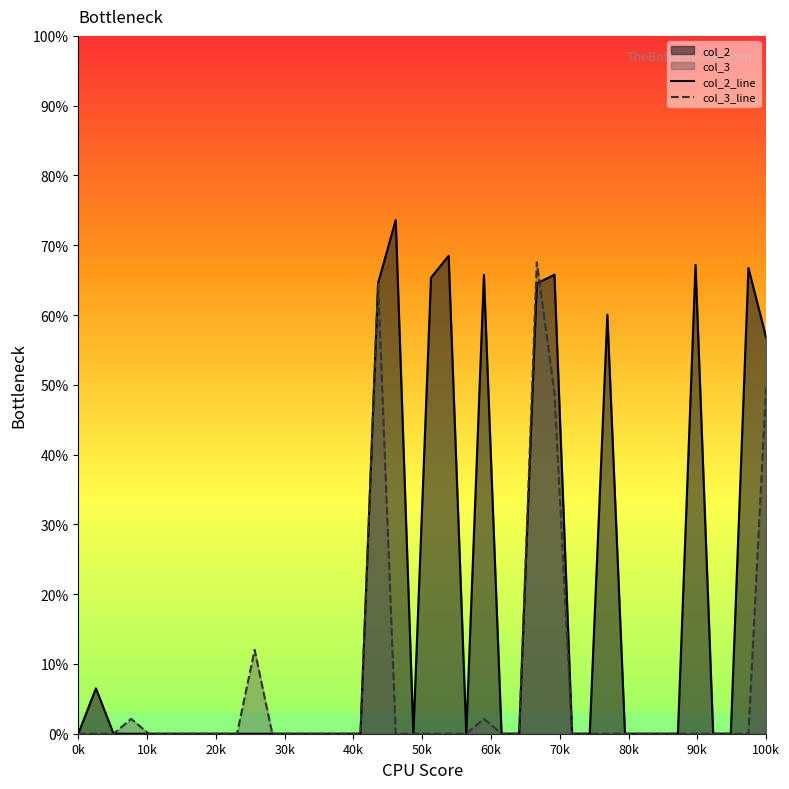

What is the greatest value displayed?

73.6